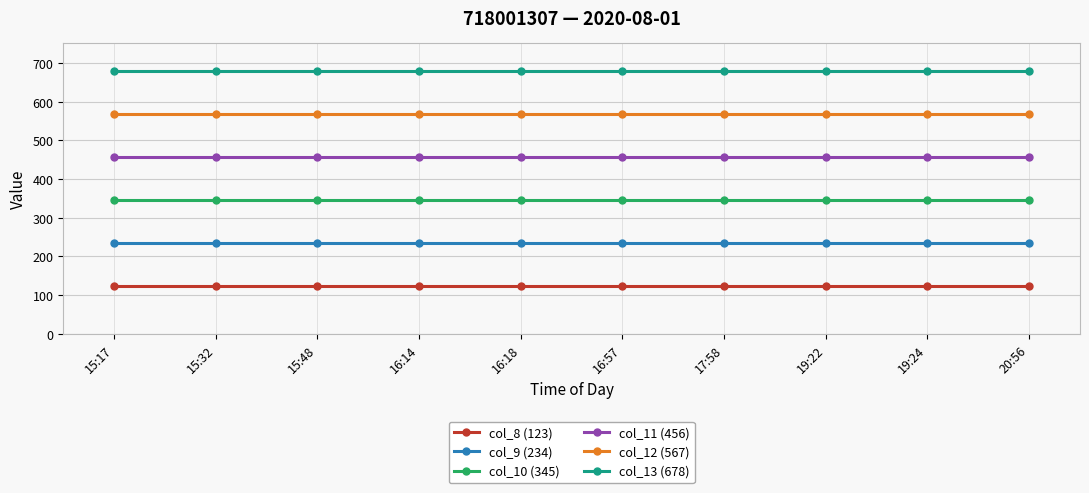

What is the difference between the highest and lowest values at 15:32?

555